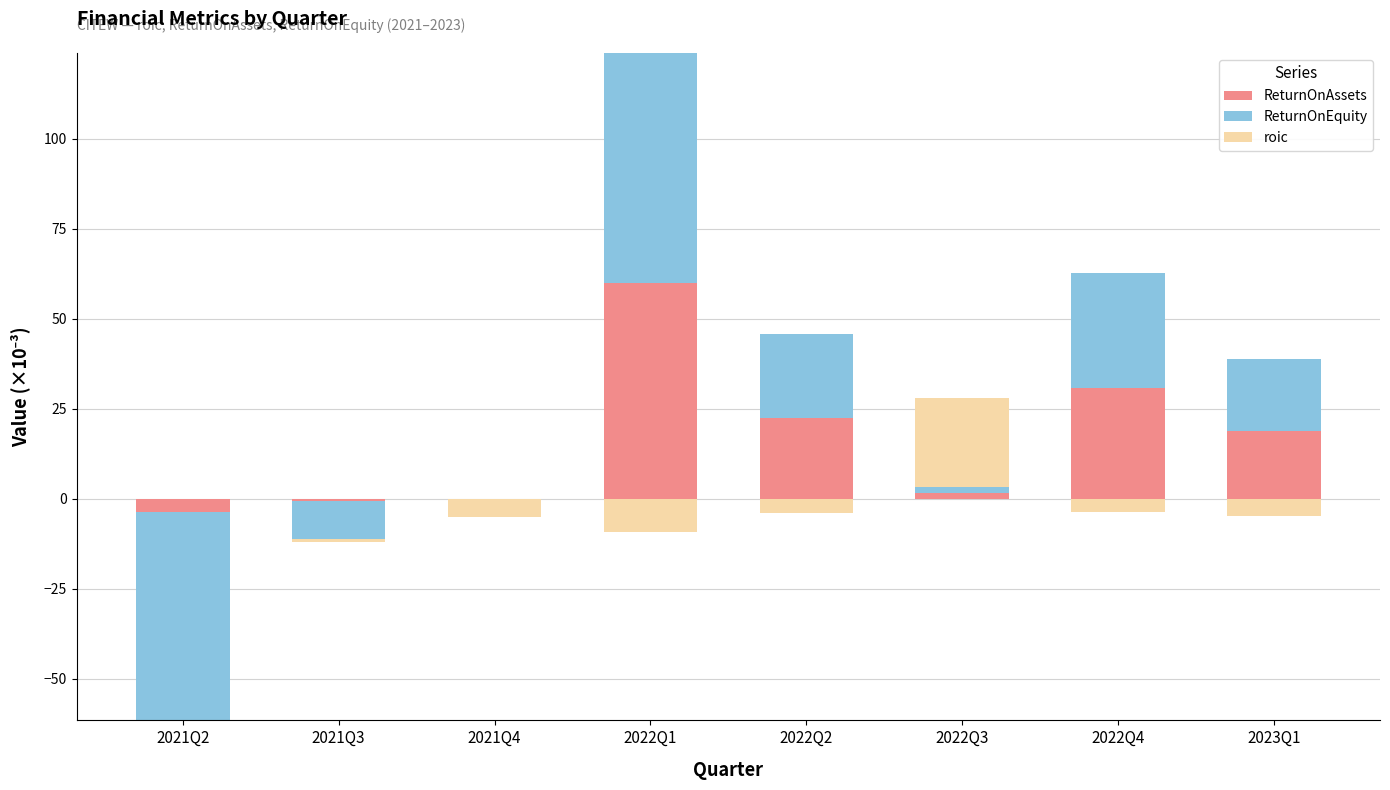

Is it true that ReturnOnEquity equals 0.0 at 2021Q3?

True